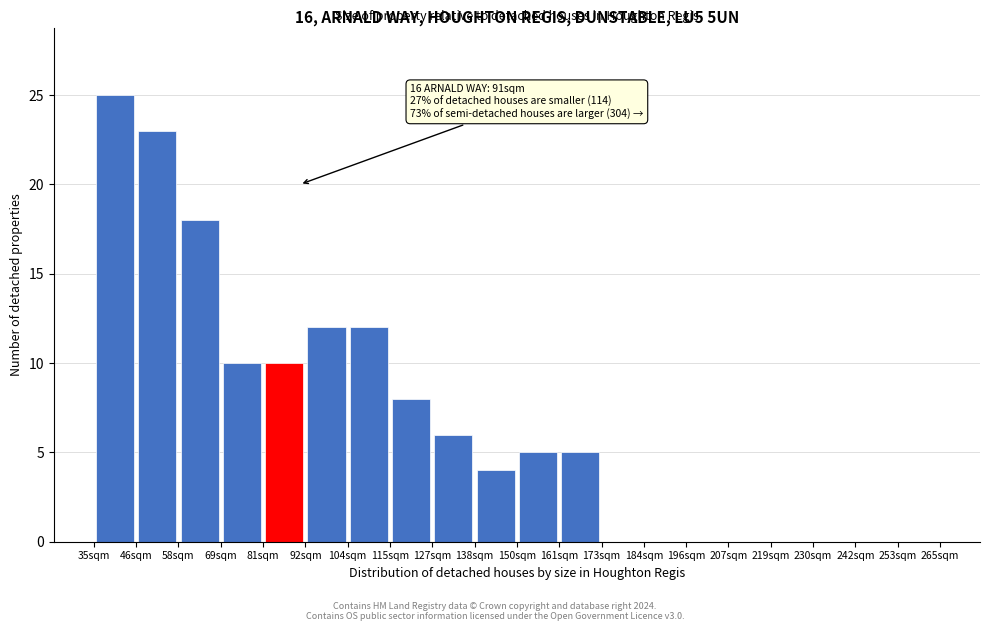

Which range on the x-axis has the tallest bar?

35.0 to 46.5